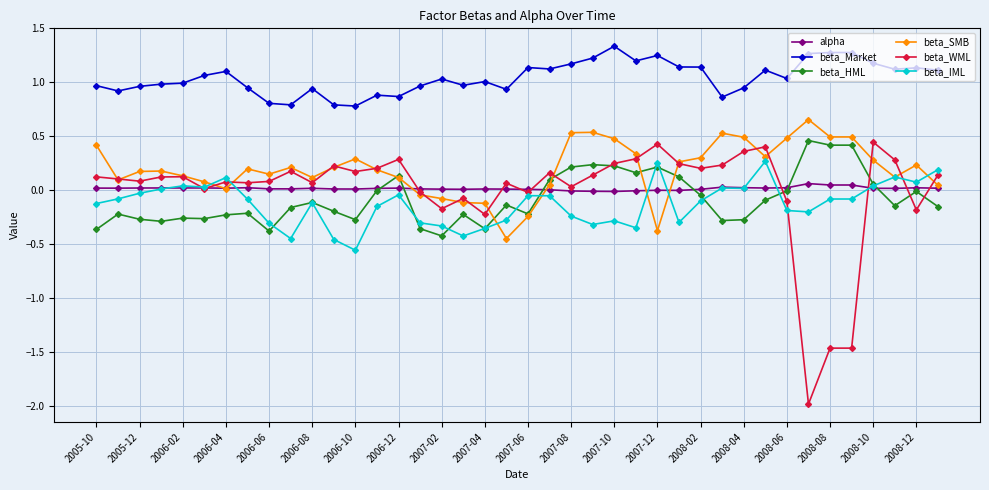

True or false: beta_WML has more than 1 interior local peaks.

True